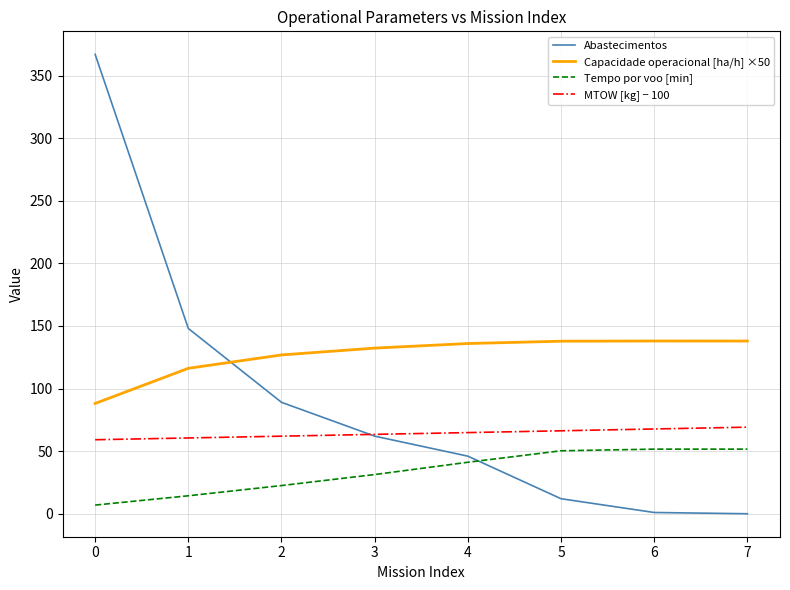

Which series has the widest spread of values?

Abastecimentos